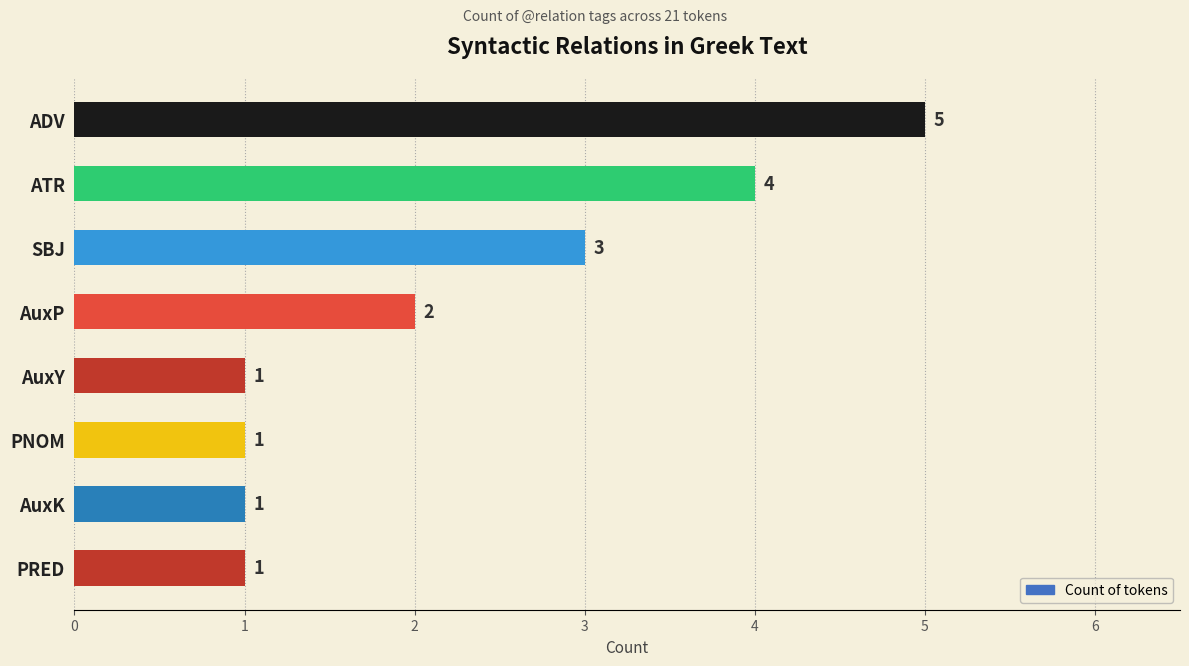

Which has a higher value, PNOM or AuxP?

AuxP